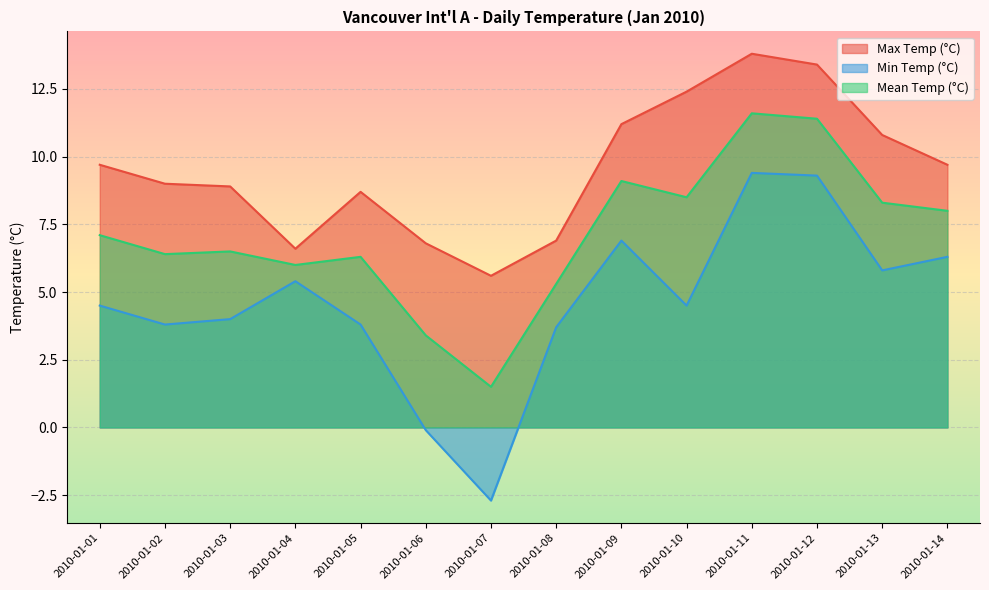

At which category does the chart reach its peak across all series?

2010-01-11